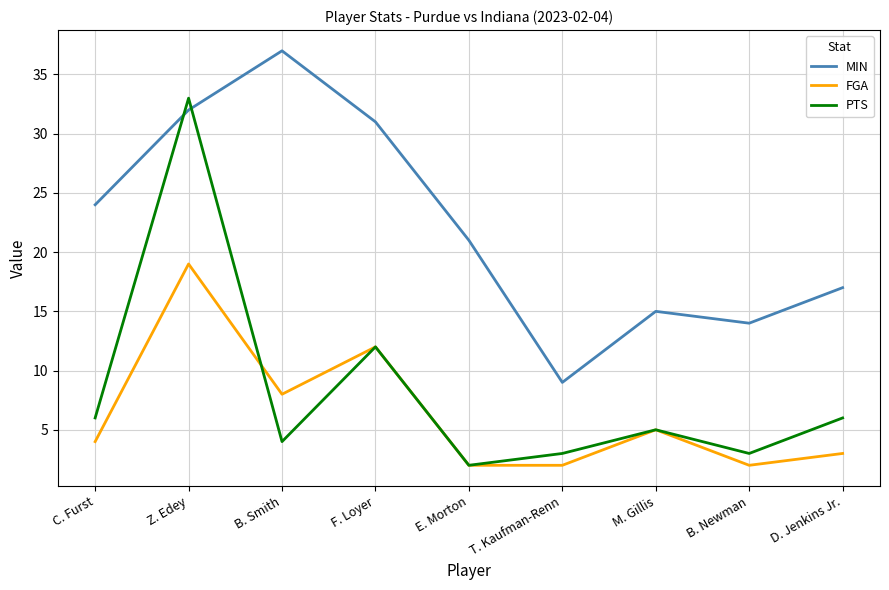

What are all the series names shown in the legend?

MIN, FGA, PTS